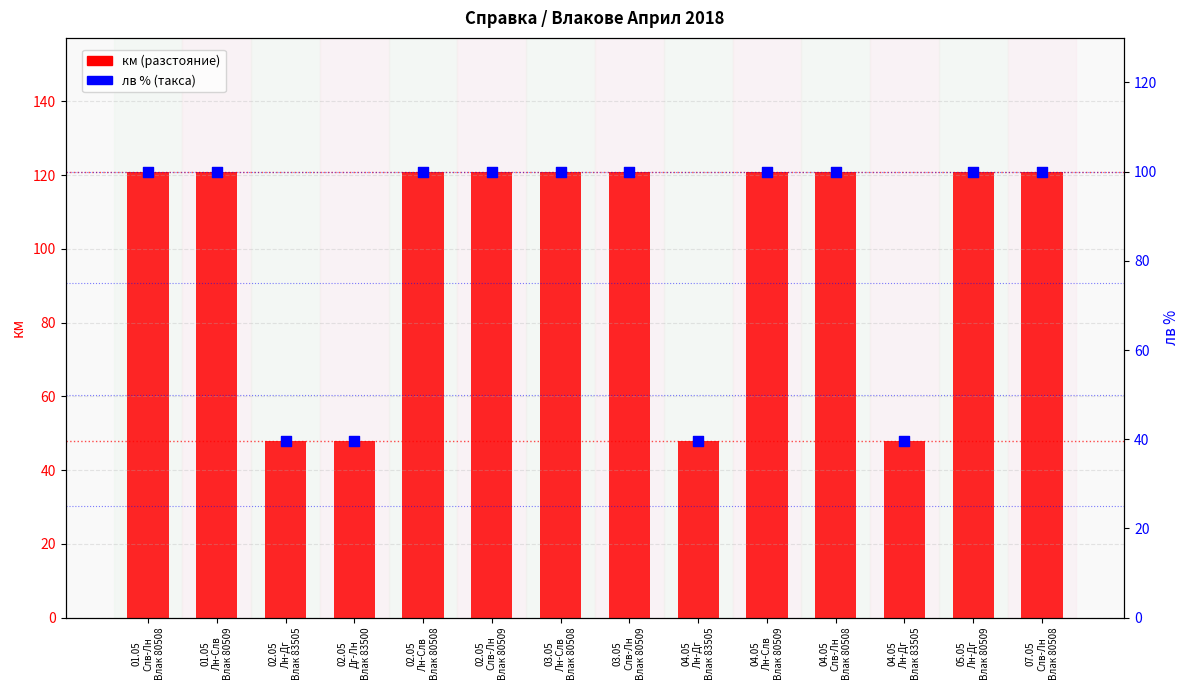

Which series reaches the minimum Y coordinate?

лв % (такса)